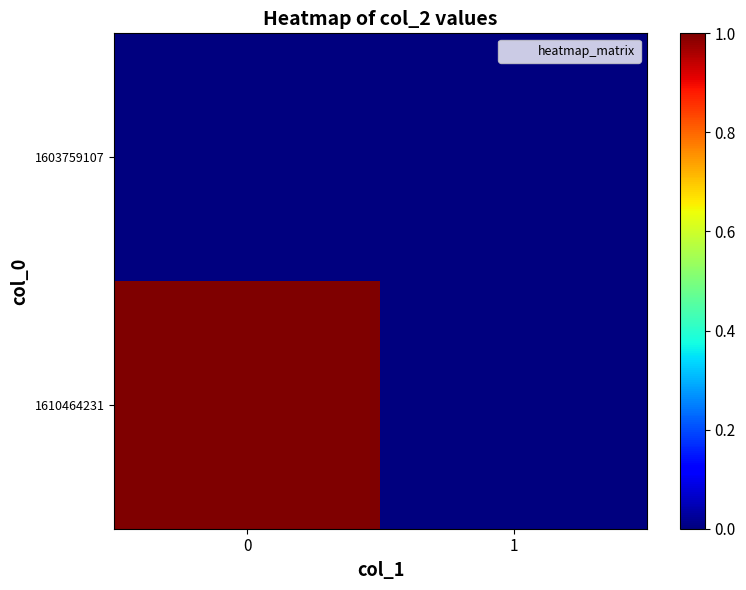

List the series in order of their peak value, highest first.

1610464231, 1603759107